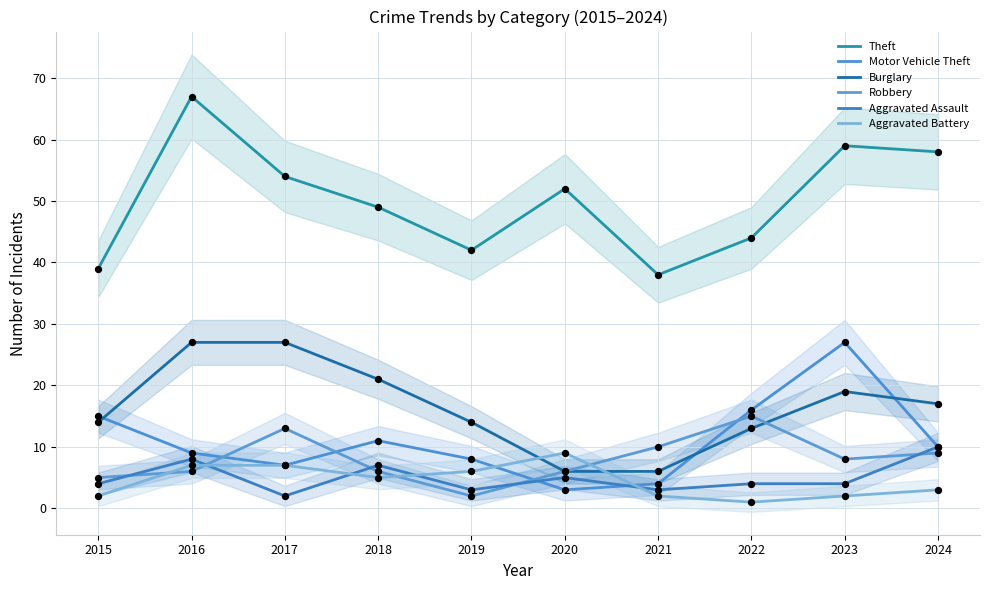

What is the total value across all series at 2022?

93